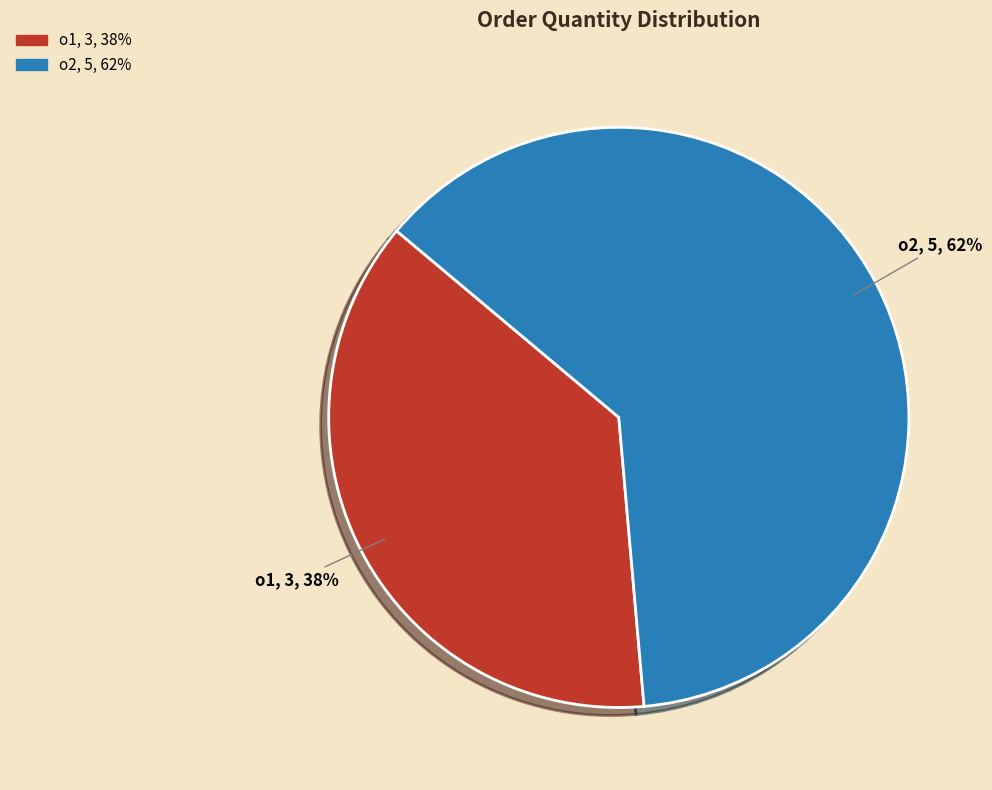

Which category has the biggest portion of the pie?

o2